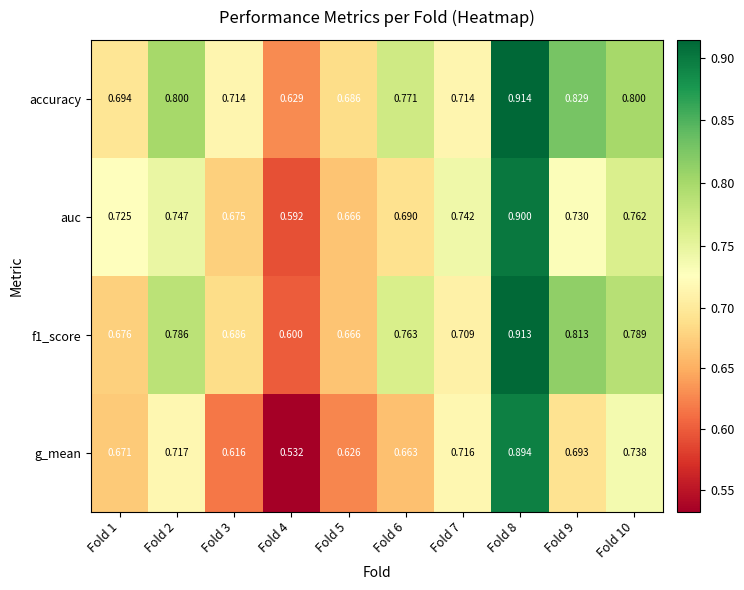

Which series has the largest range (max minus min)?

g_mean